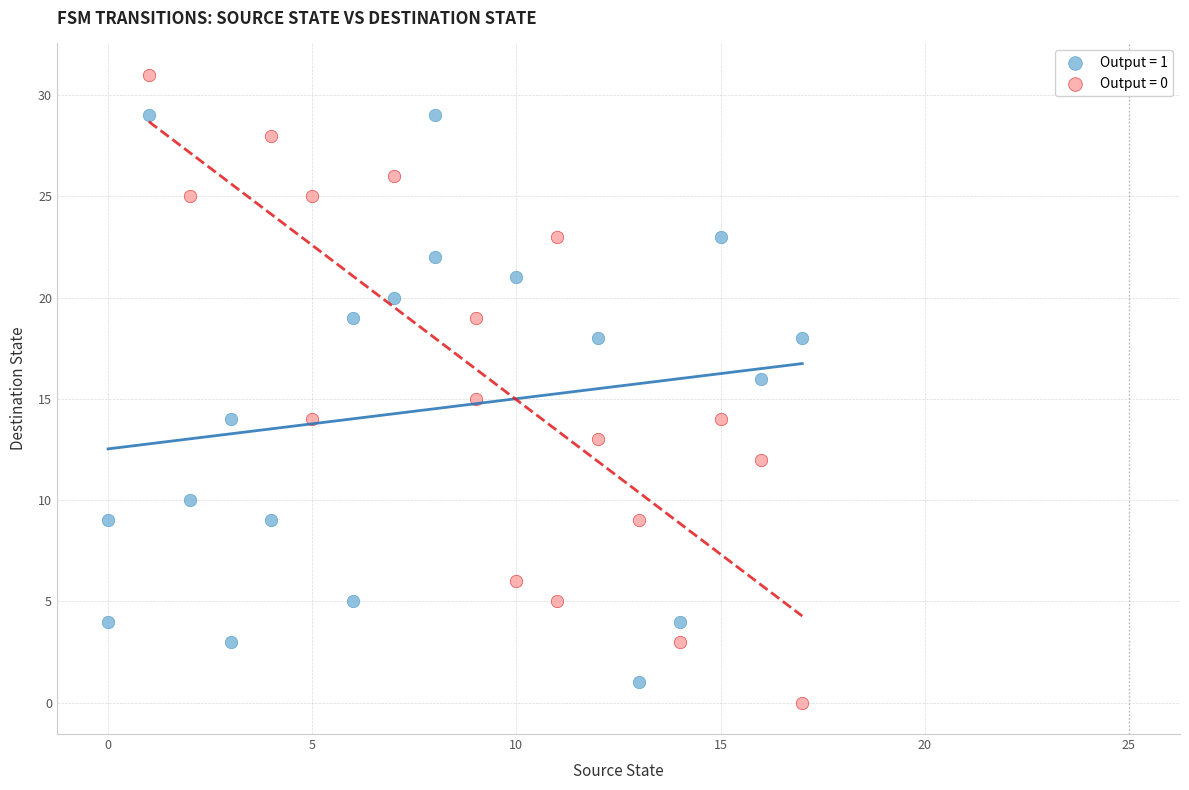

Which series reaches the maximum Y coordinate?

Output = 0